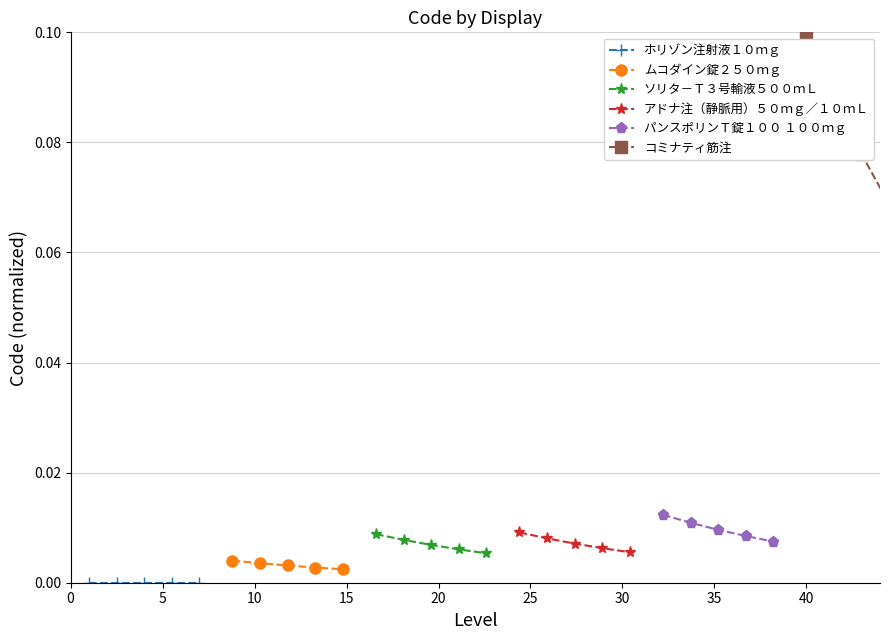

How many ソリタ－Ｔ３号輸液５００ｍＬ values are between 0 and 1?

5